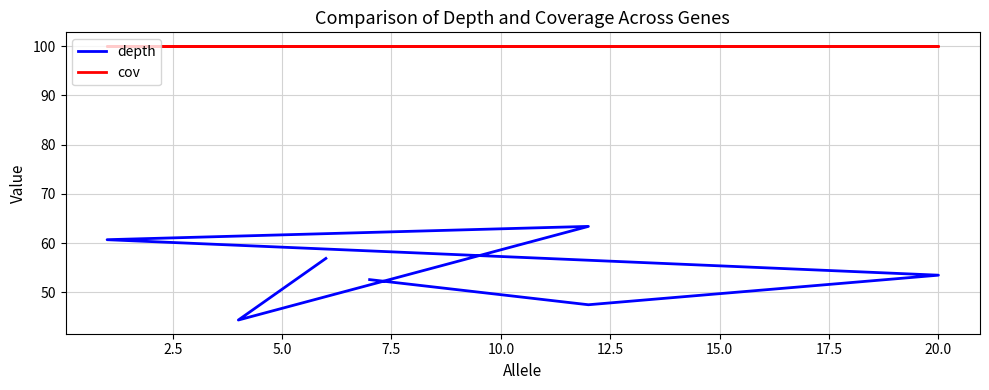

At 20.0, list the series in order from smallest to largest.

depth, cov